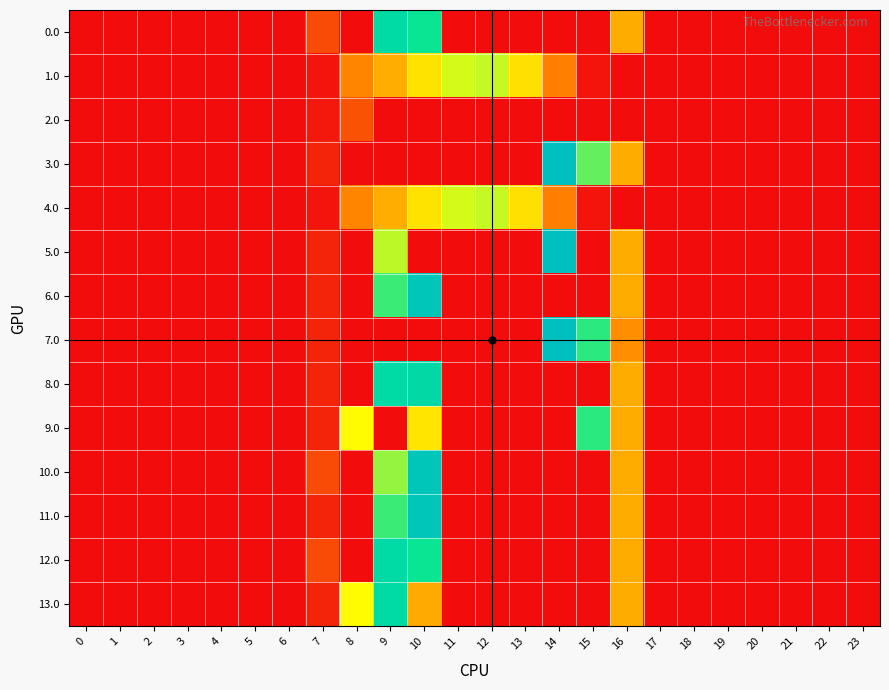

Reading left to right, extract all data points from this chart.

0.0: 0=0.0	1=0.0	2=0.0	3=0.0	4=0.0	5=0.0	6=0.0	7=120.6	8=0.0	9=716.9	10=645.2	11=0.0	12=0.0	13=0.0	14=0.0	15=0.0	16=294.5	17=0.0	18=0.0	19=0.0	20=0.0	21=0.0	22=0.0	23=0.0
1.0: 0=0.0	1=0.0	2=0.0	3=0.0	4=0.0	5=0.0	6=0.0	7=17.7	8=227.5	9=295.9	10=388.1	11=471.7	12=485.4	13=382.7	14=219.2	15=17.3	16=0.0	17=0.0	18=0.0	19=0.0	20=0.0	21=0.0	22=0.0	23=0.0
2.0: 0=0.0	1=0.0	2=0.0	3=0.0	4=0.0	5=0.0	6=0.0	7=22.3	8=134.2	9=0.0	10=0.0	11=0.0	12=0.0	13=0.0	14=0.0	15=0.0	16=0.0	17=0.0	18=0.0	19=0.0	20=0.0	21=0.0	22=0.0	23=0.0
3.0: 0=0.0	1=0.0	2=0.0	3=0.0	4=0.0	5=0.0	6=0.0	7=44.3	8=0.0	9=0.0	10=0.0	11=0.0	12=0.0	13=0.0	14=870.6	15=567.8	16=294.5	17=0.0	18=0.0	19=0.0	20=0.0	21=0.0	22=0.0	23=0.0
4.0: 0=0.0	1=0.0	2=0.0	3=0.0	4=0.0	5=0.0	6=0.0	7=17.7	8=227.5	9=295.9	10=388.1	11=471.7	12=485.4	13=382.7	14=219.2	15=17.3	16=0.0	17=0.0	18=0.0	19=0.0	20=0.0	21=0.0	22=0.0	23=0.0
5.0: 0=0.0	1=0.0	2=0.0	3=0.0	4=0.0	5=0.0	6=0.0	7=44.3	8=0.0	9=491.5	10=0.0	11=0.0	12=0.0	13=0.0	14=870.6	15=0.0	16=294.5	17=0.0	18=0.0	19=0.0	20=0.0	21=0.0	22=0.0	23=0.0
6.0: 0=0.0	1=0.0	2=0.0	3=0.0	4=0.0	5=0.0	6=0.0	7=44.3	8=0.0	9=603.3	10=835.1	11=0.0	12=0.0	13=0.0	14=0.0	15=0.0	16=294.5	17=0.0	18=0.0	19=0.0	20=0.0	21=0.0	22=0.0	23=0.0
7.0: 0=0.0	1=0.0	2=0.0	3=0.0	4=0.0	5=0.0	6=0.0	7=44.3	8=0.0	9=0.0	10=0.0	11=0.0	12=0.0	13=0.0	14=870.6	15=615.9	16=246.5	17=0.0	18=0.0	19=0.0	20=0.0	21=0.0	22=0.0	23=0.0
8.0: 0=0.0	1=0.0	2=0.0	3=0.0	4=0.0	5=0.0	6=0.0	7=44.3	8=0.0	9=716.9	10=721.5	11=0.0	12=0.0	13=0.0	14=0.0	15=0.0	16=294.5	17=0.0	18=0.0	19=0.0	20=0.0	21=0.0	22=0.0	23=0.0
9.0: 0=0.0	1=0.0	2=0.0	3=0.0	4=0.0	5=0.0	6=0.0	7=44.3	8=430.3	9=0.0	10=392.3	11=0.0	12=0.0	13=0.0	14=0.0	15=615.9	16=294.5	17=0.0	18=0.0	19=0.0	20=0.0	21=0.0	22=0.0	23=0.0
10.0: 0=0.0	1=0.0	2=0.0	3=0.0	4=0.0	5=0.0	6=0.0	7=120.6	8=0.0	9=526.9	10=835.1	11=0.0	12=0.0	13=0.0	14=0.0	15=0.0	16=294.5	17=0.0	18=0.0	19=0.0	20=0.0	21=0.0	22=0.0	23=0.0
11.0: 0=0.0	1=0.0	2=0.0	3=0.0	4=0.0	5=0.0	6=0.0	7=44.3	8=0.0	9=603.3	10=835.1	11=0.0	12=0.0	13=0.0	14=0.0	15=0.0	16=294.5	17=0.0	18=0.0	19=0.0	20=0.0	21=0.0	22=0.0	23=0.0
12.0: 0=0.0	1=0.0	2=0.0	3=0.0	4=0.0	5=0.0	6=0.0	7=120.6	8=0.0	9=716.9	10=645.2	11=0.0	12=0.0	13=0.0	14=0.0	15=0.0	16=294.5	17=0.0	18=0.0	19=0.0	20=0.0	21=0.0	22=0.0	23=0.0
13.0: 0=0.0	1=0.0	2=0.0	3=0.0	4=0.0	5=0.0	6=0.0	7=44.3	8=430.3	9=716.9	10=291.2	11=0.0	12=0.0	13=0.0	14=0.0	15=0.0	16=294.5	17=0.0	18=0.0	19=0.0	20=0.0	21=0.0	22=0.0	23=0.0